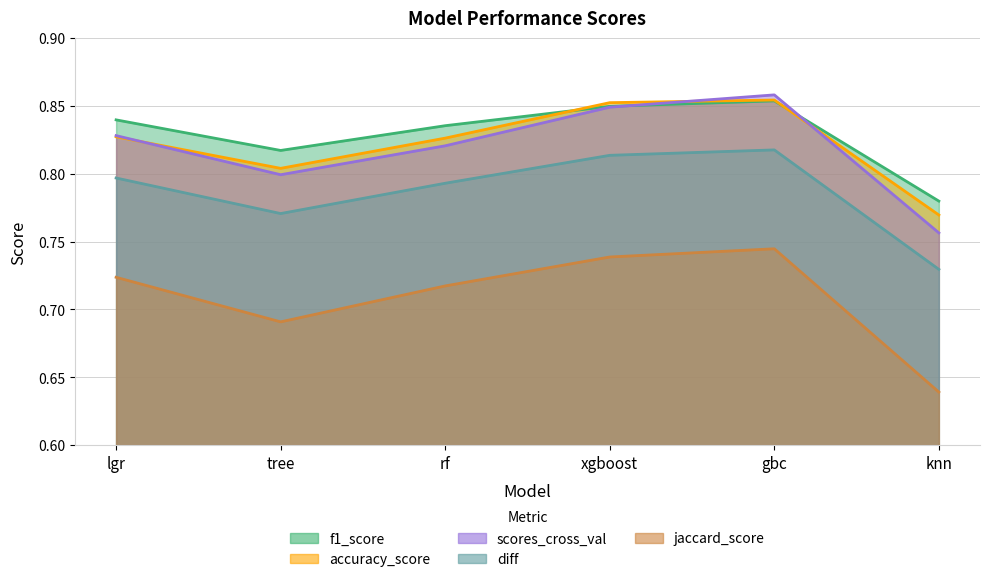

Rank the categories by f1_score value from highest to lowest.

gbc, xgboost, lgr, rf, tree, knn